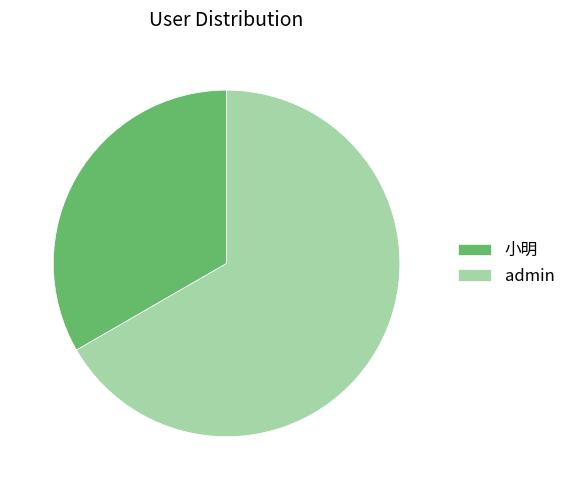

What is the largest slice in the pie chart?

admin